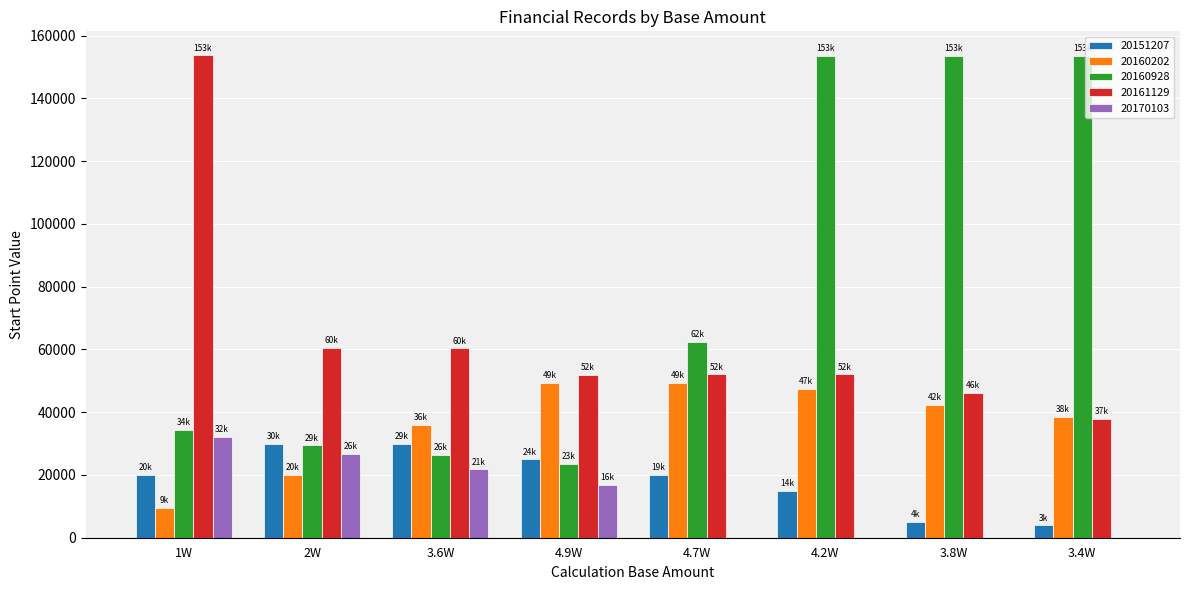

What is the sum of the 20160202 values at 4.9W and 3.4W?

87704.5